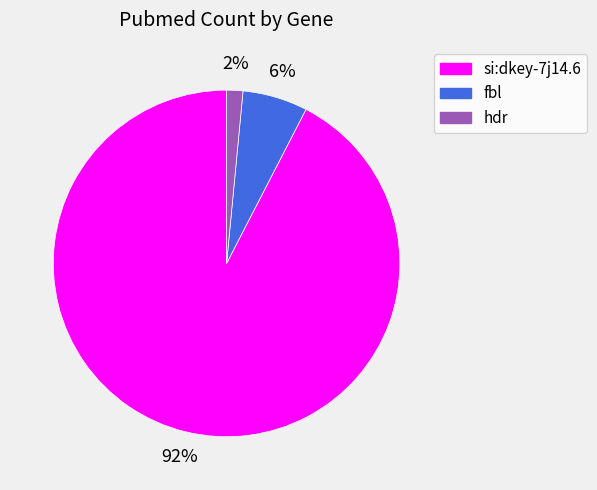

How many slices are in this pie chart?

3